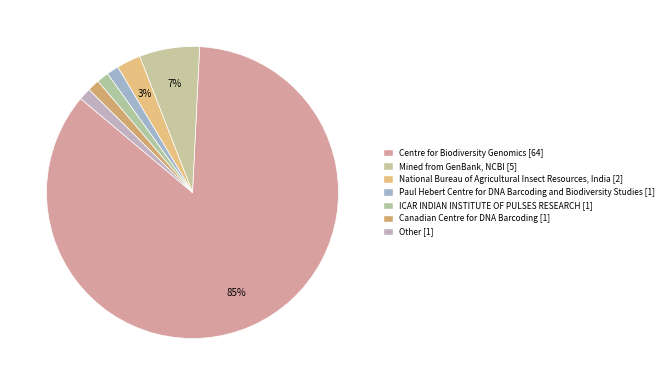

Count the number of slices in the pie.

7